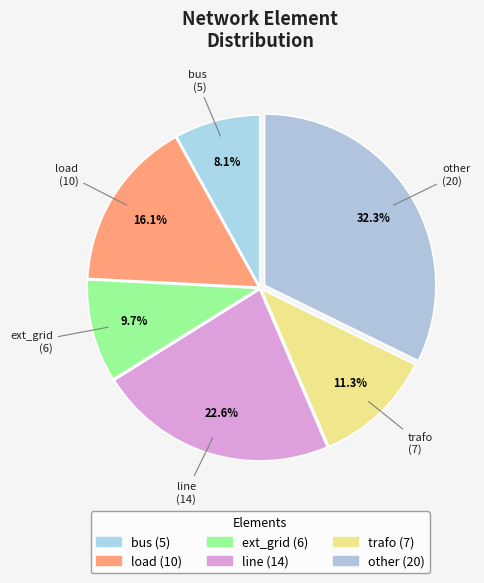

Count the number of slices in the pie.

6